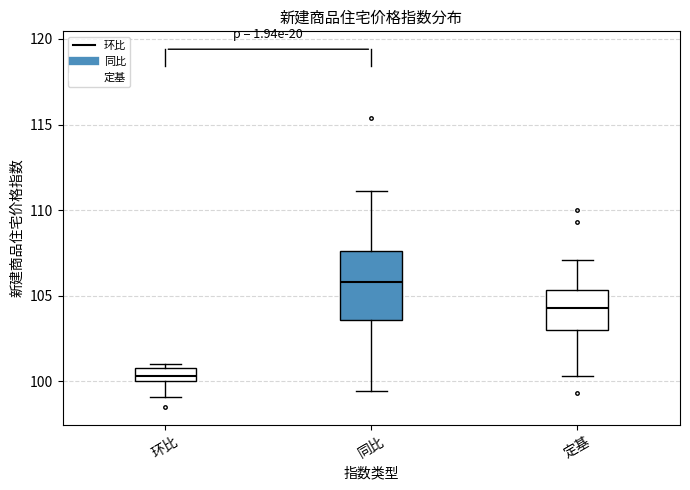

Comparing the boxes themselves (not the whiskers), which one is the tallest?

同比